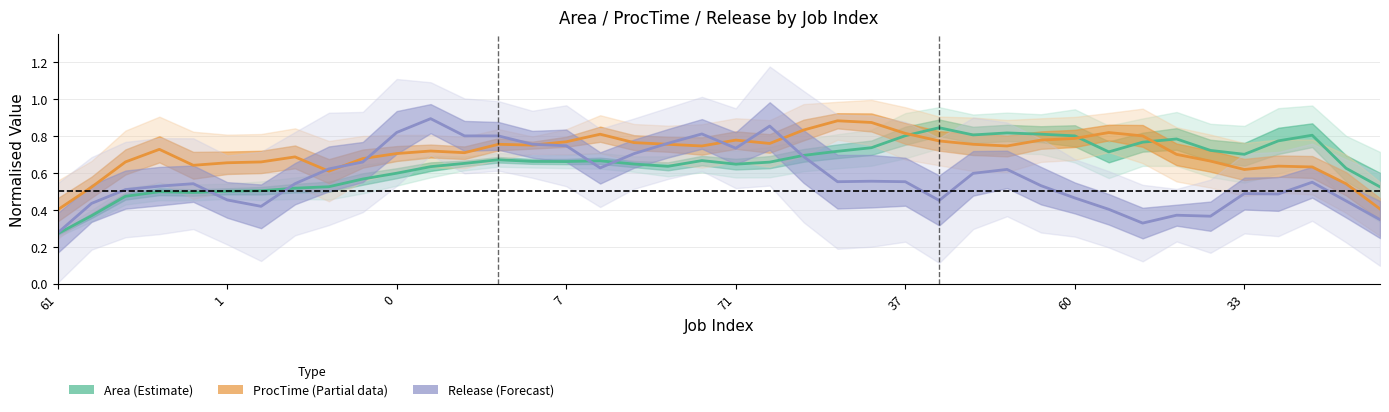

What is the label of the 33rd point from the right?

33